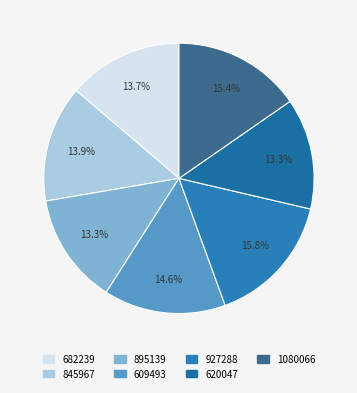

How much of the chart is everything except 682239?

86.3%